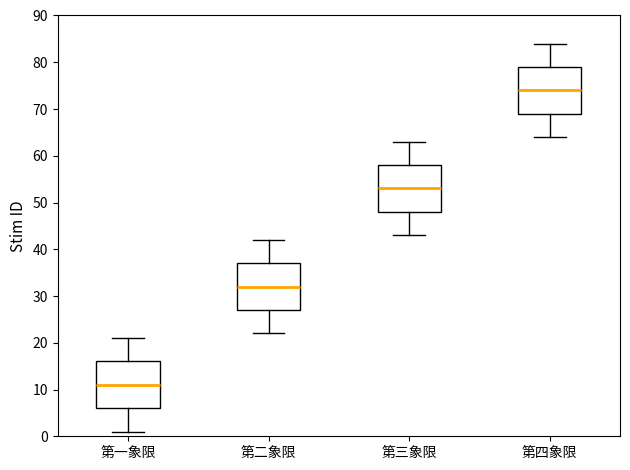

Reading left to right, transcribe this box plot: for each box, give where its median line is, the range the box spans, and where its two whiskers end, as read against the y-axis. The values are not printed on the chart, so give them approximately, as read against the axis.

第一象限: median 11, box 6 to 16, whiskers 1 to 21
第二象限: median 32, box 27 to 37, whiskers 22 to 42
第三象限: median 53, box 48 to 58, whiskers 43 to 63
第四象限: median 74, box 69 to 79, whiskers 64 to 84